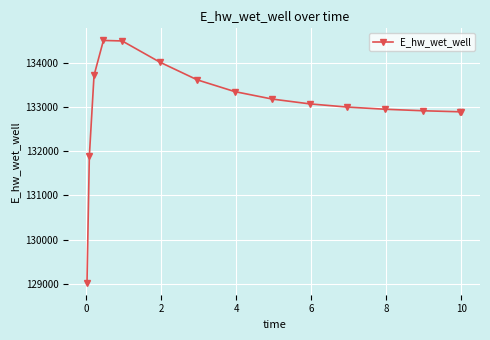

What is the difference between the maximum and minimum values?

5483.7